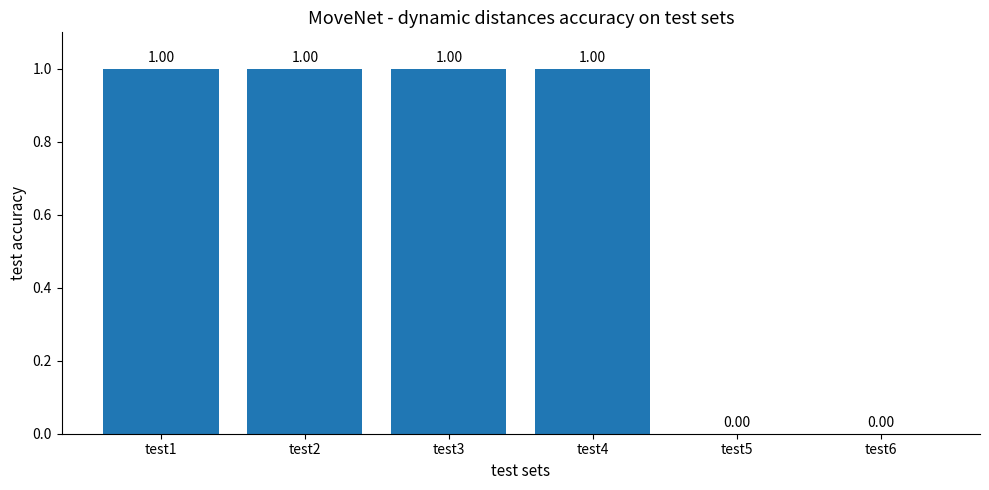

What is the average value?

1